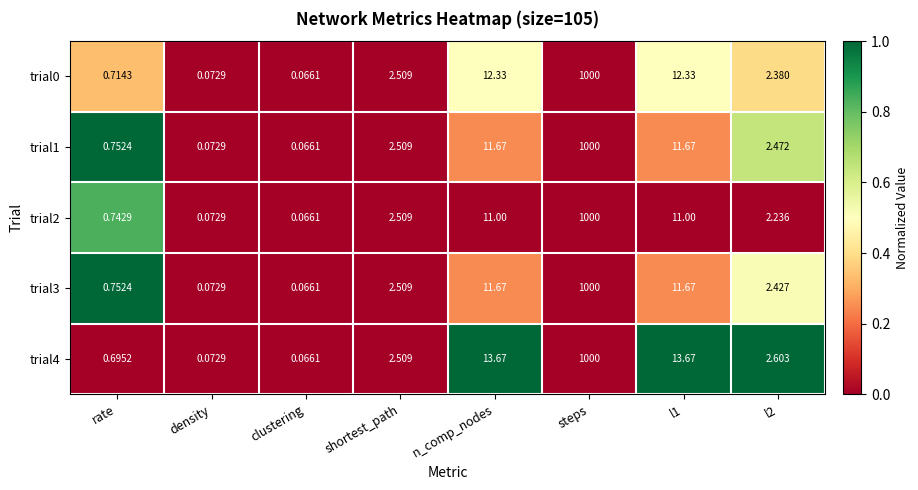

At which category is the sum across all series the highest?

steps